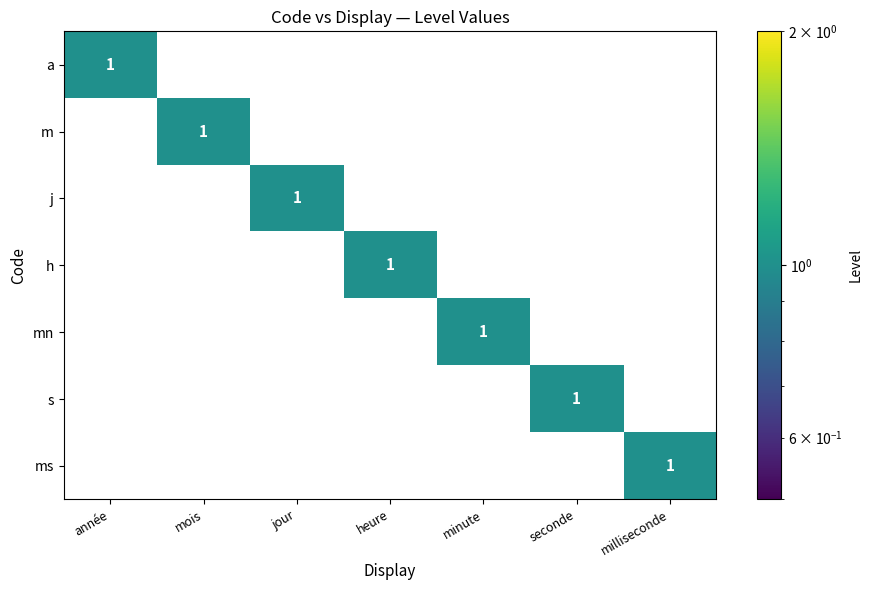

How many j values are between 0 and 1?

7